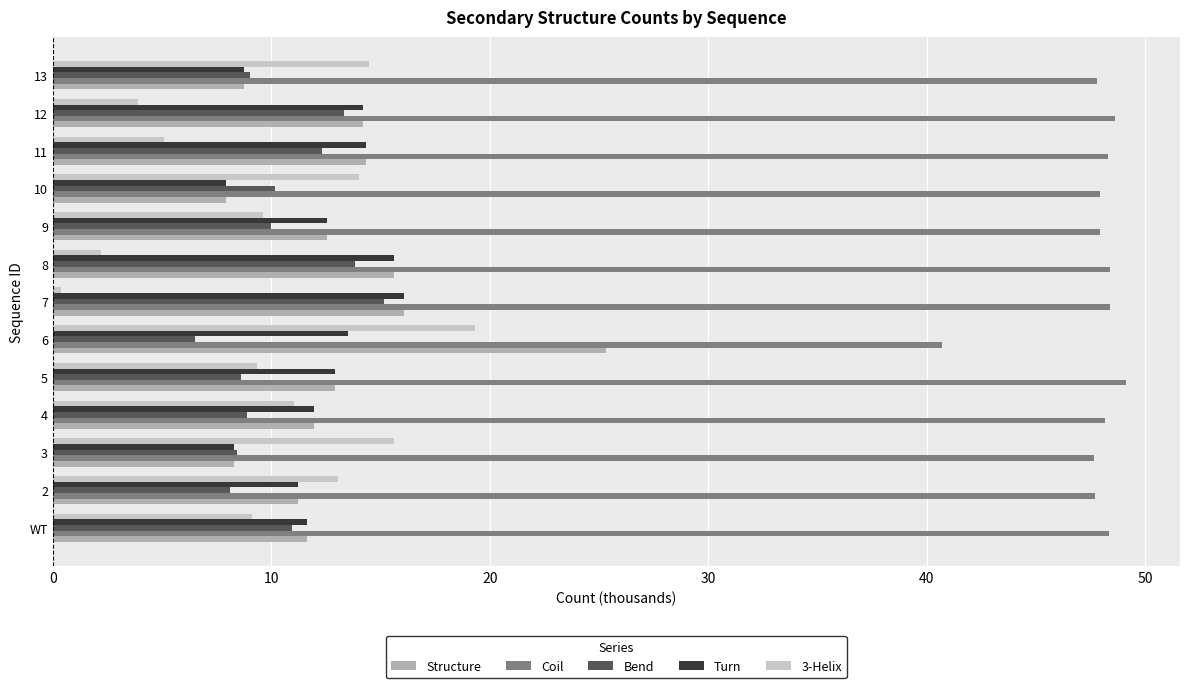

What is the total value across all series at 10?

87.9